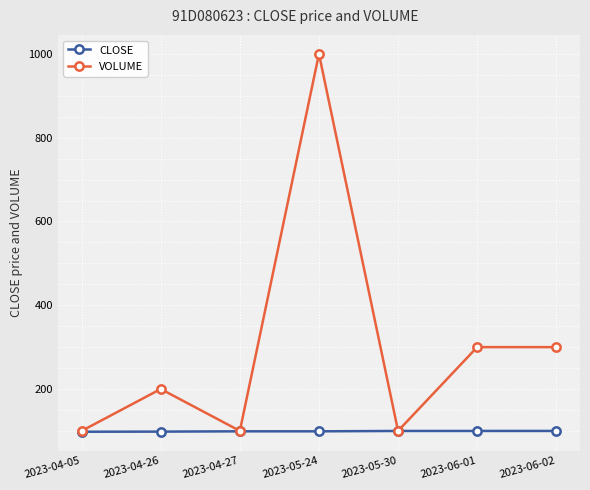

What is the sum of the CLOSE values at 2023-04-26 and 2023-05-24?

197.3